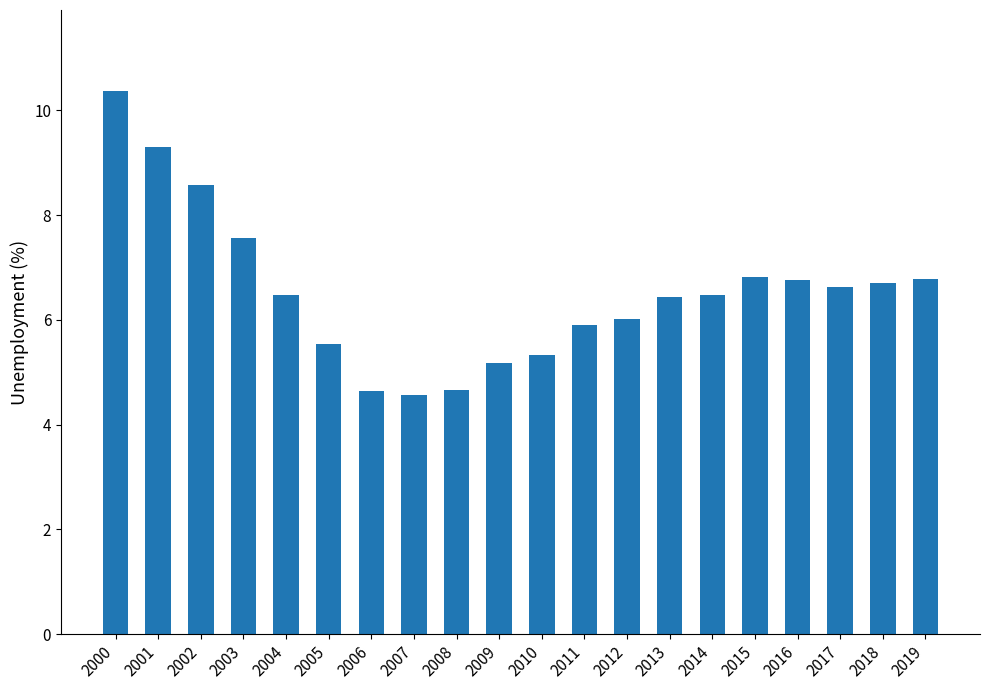

The chart shows a value of 8.2 at 2010. True or false?

False